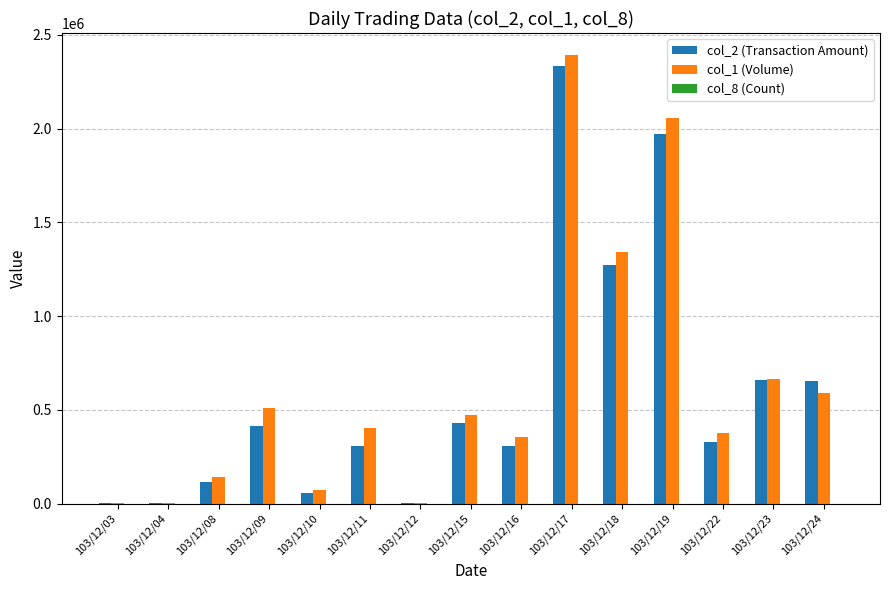

Is the value of col_2 (Transaction Amount) at 103/12/15 greater than the value of col_1 (Volume) at 103/12/03?

Yes